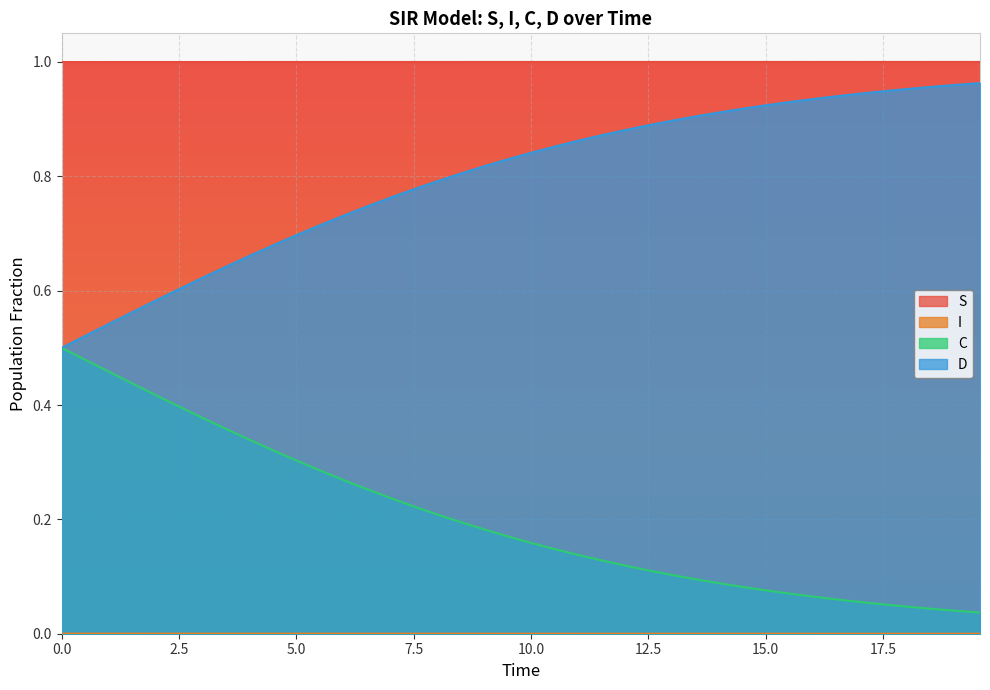

Which series has the largest total across all categories?

S